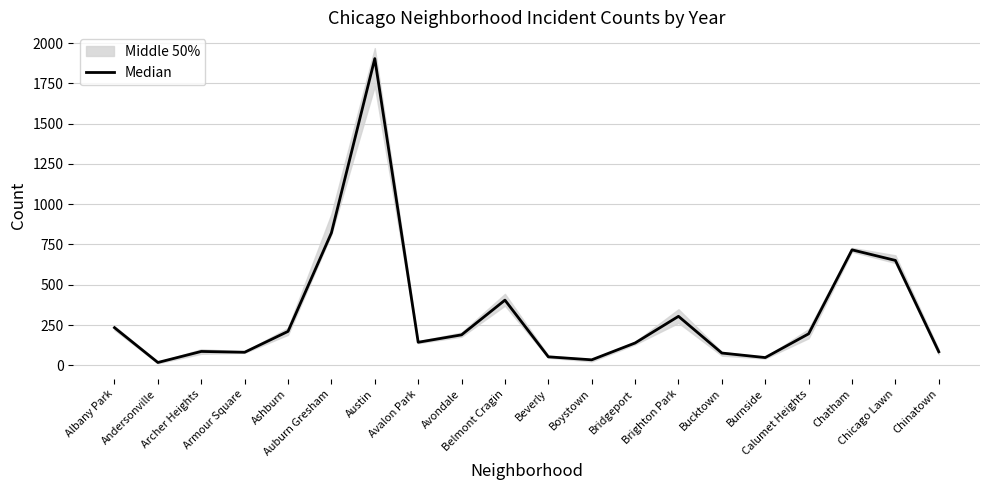

How many values are below 189?

10